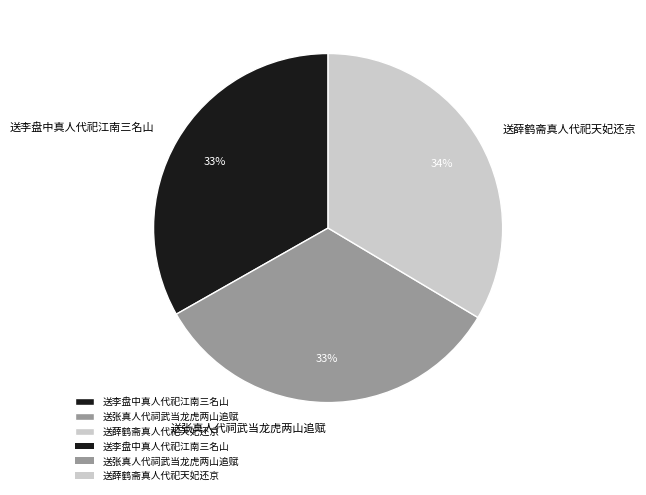

The 送李盘中真人代祀江南三名山 slice represents 33% of the pie. True or false?

True